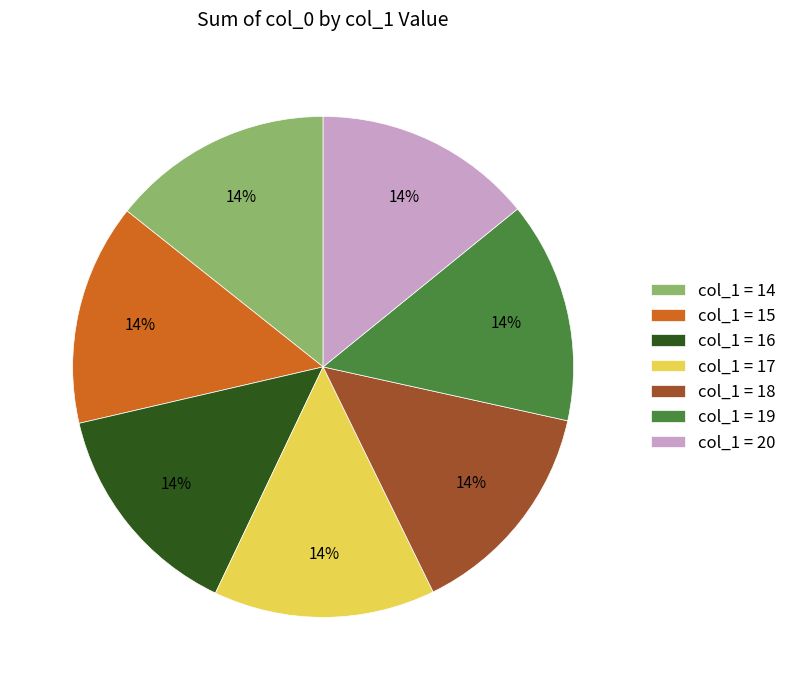

Is there any slice that represents more than half of the pie?

No